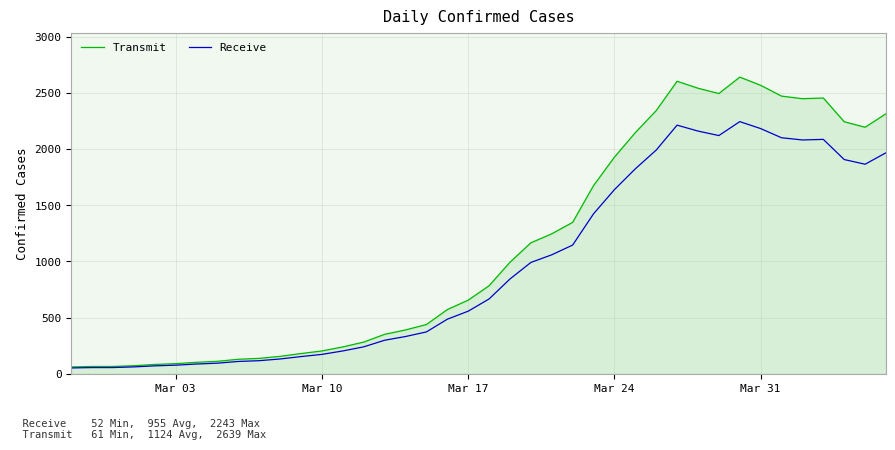

Which series has the largest total across all categories?

Transmit